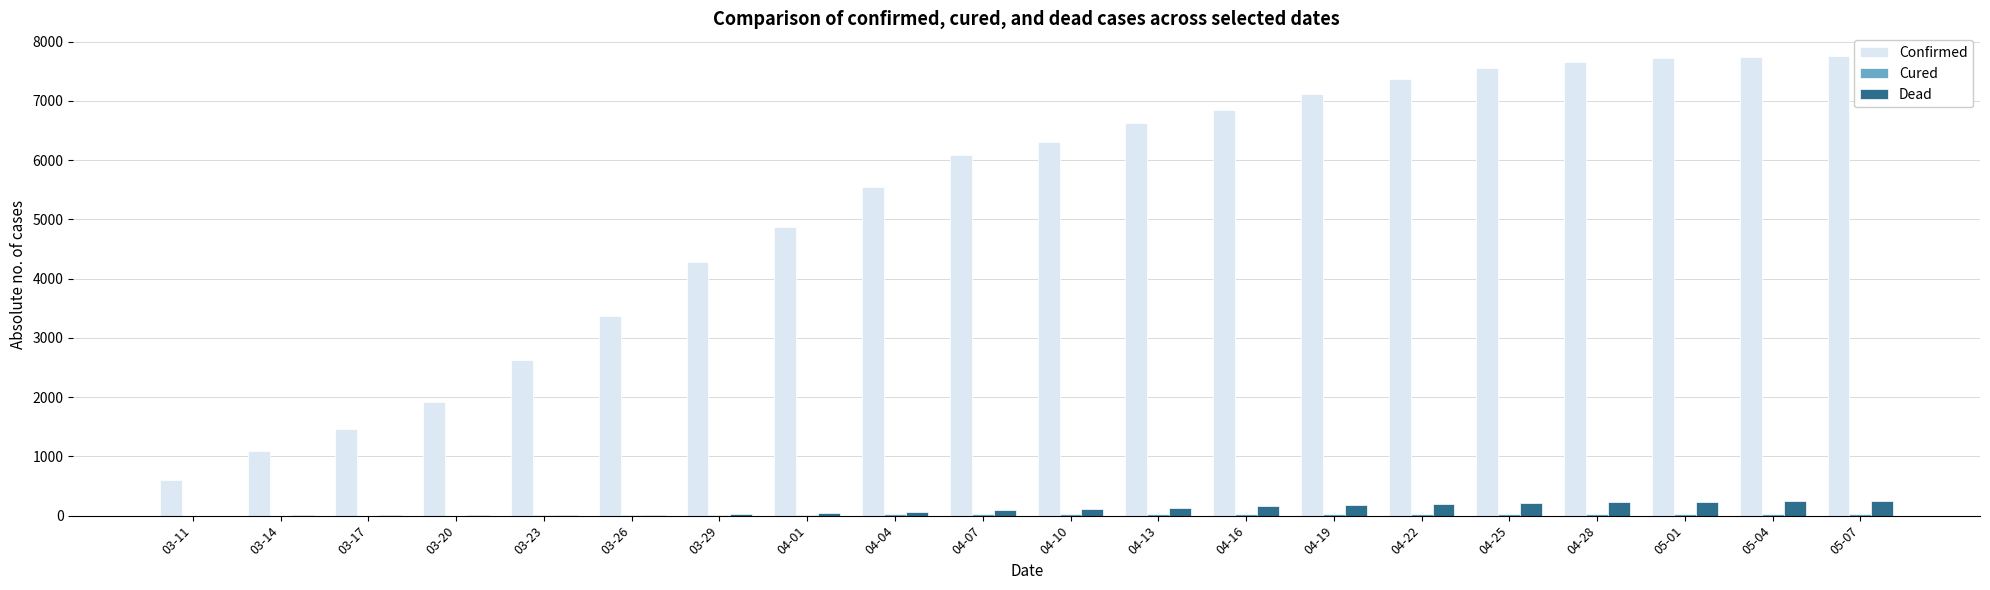

Which series changed the most between 03-14 and 04-16?

Confirmed